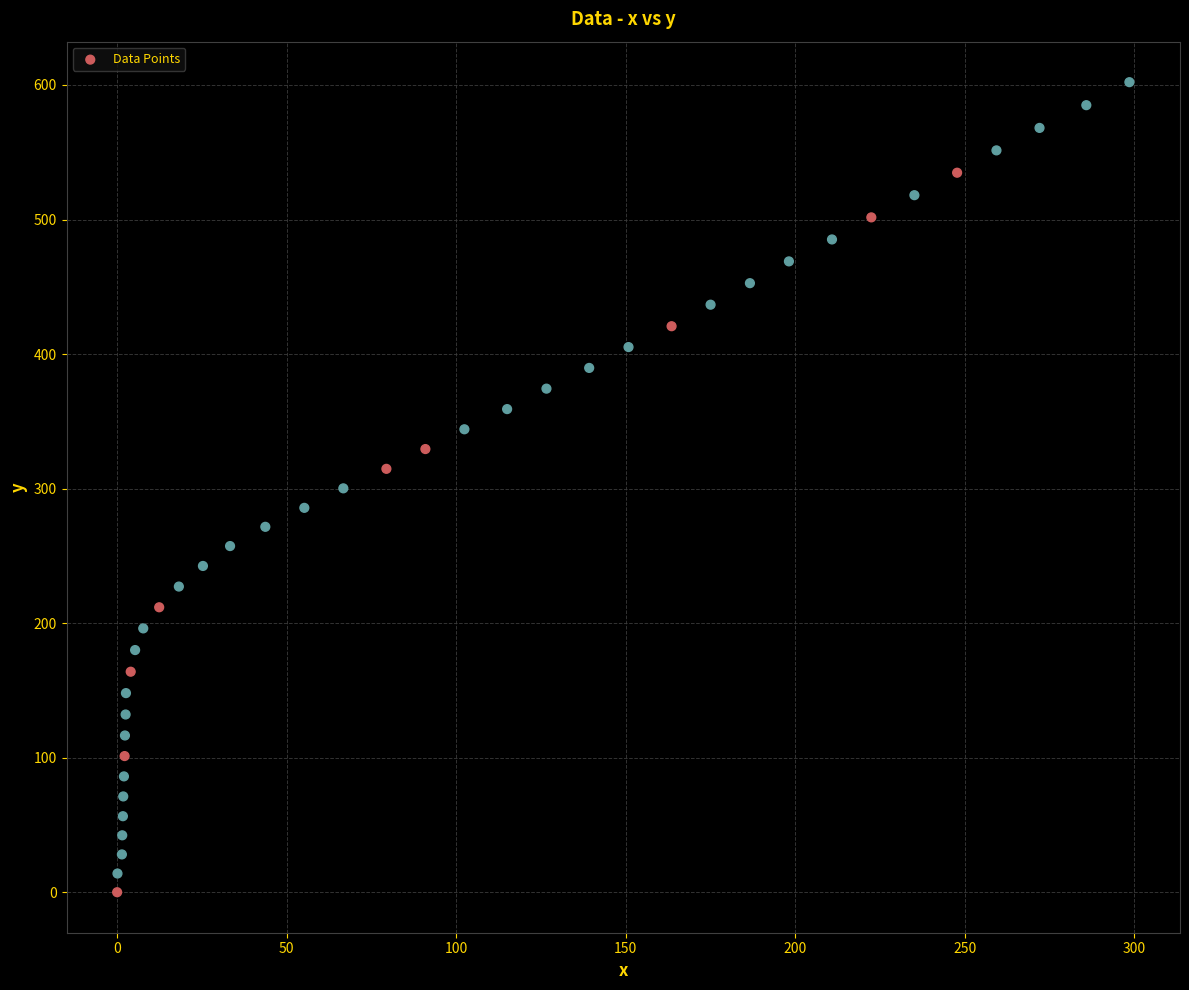

What is the range of X values (max minus min)?

298.5